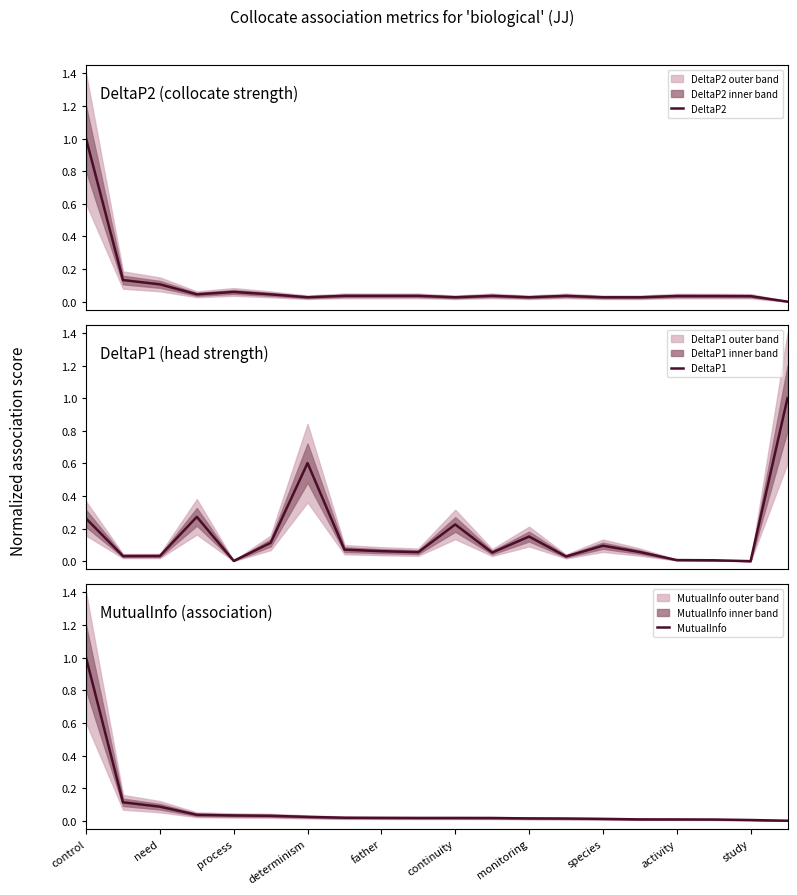

After their last crossing, which series has the higher values: MutualInfo or DeltaP1?

DeltaP1